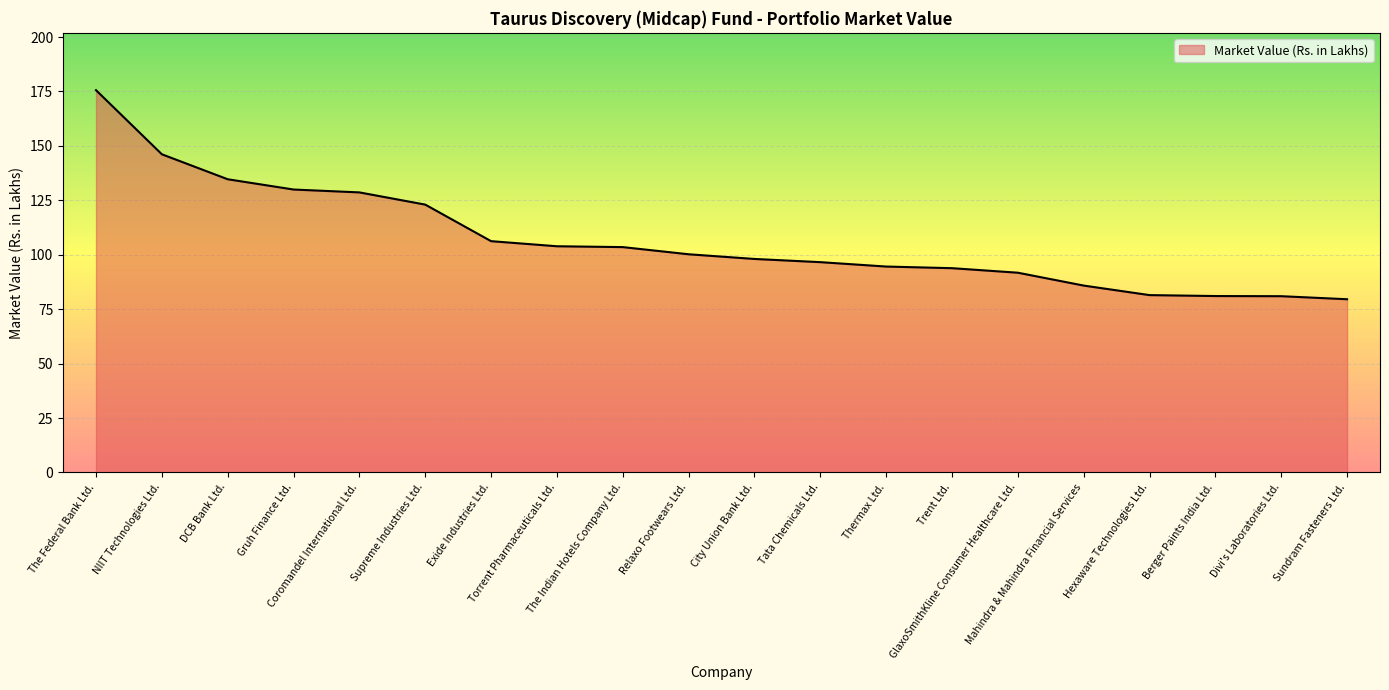

The chart shows a value of 103.9 at Torrent Pharmaceuticals Ltd.. True or false?

True